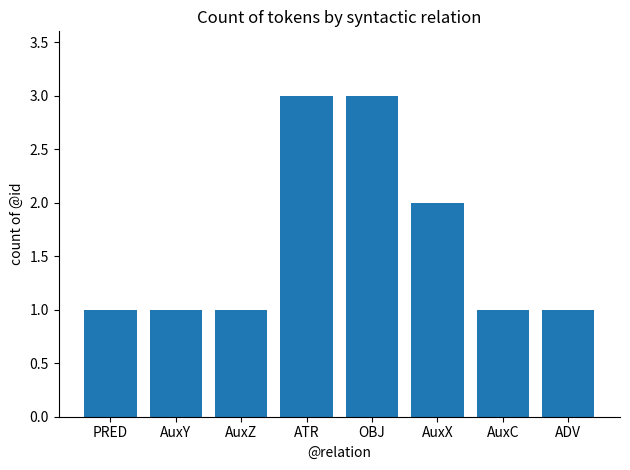

What position from the right is AuxX?

3